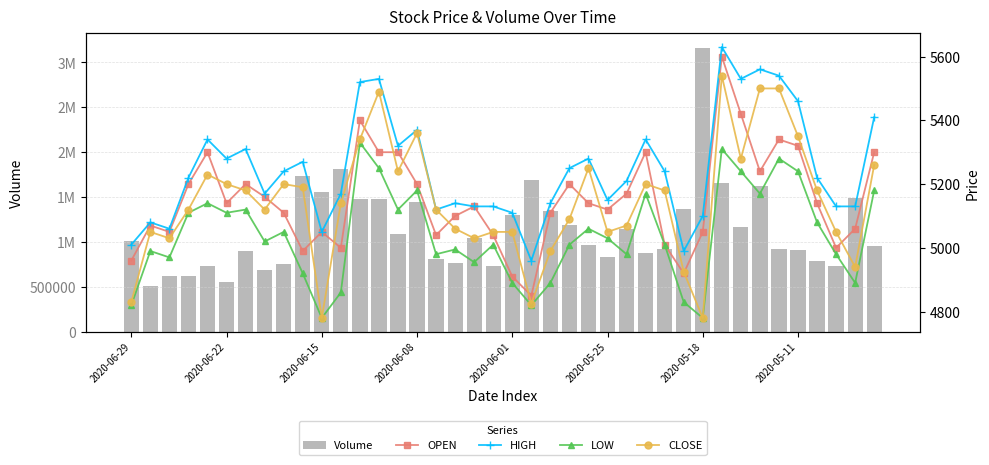

What is the average value of the Volume series?

1132902